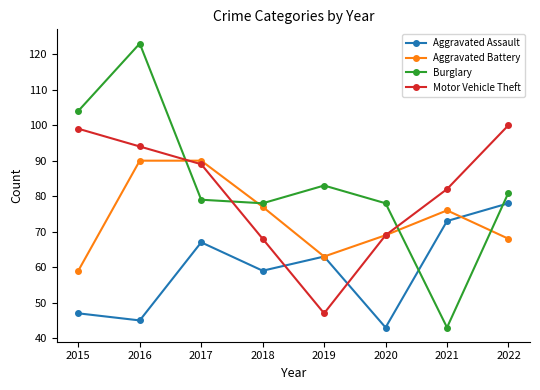

What is the sum of the Burglary values at 2016 and 2018?

201